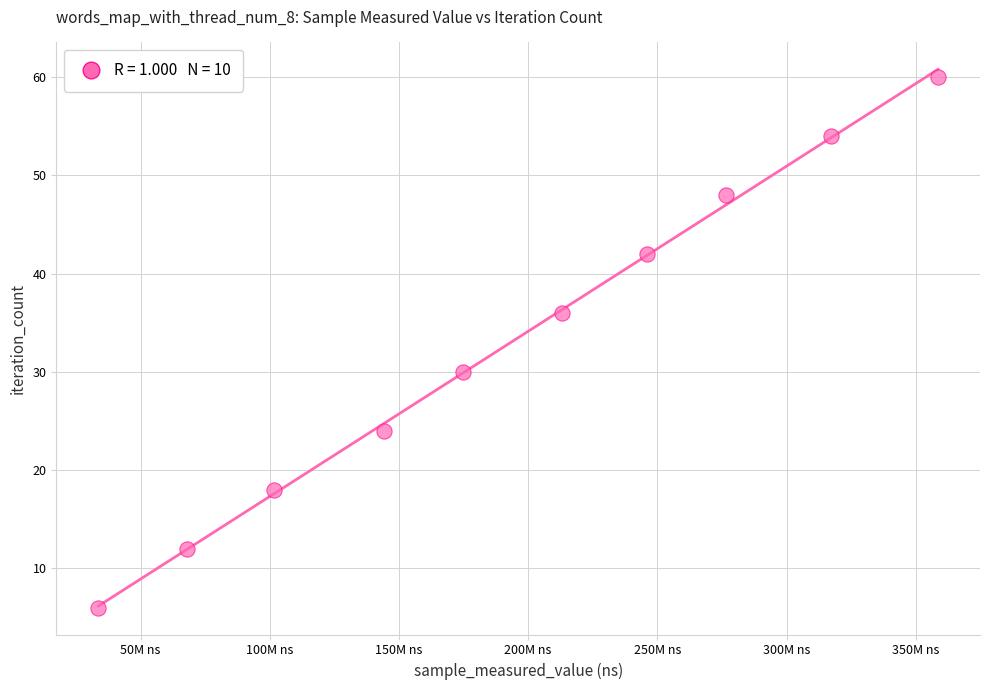

What is the average Y value?

33